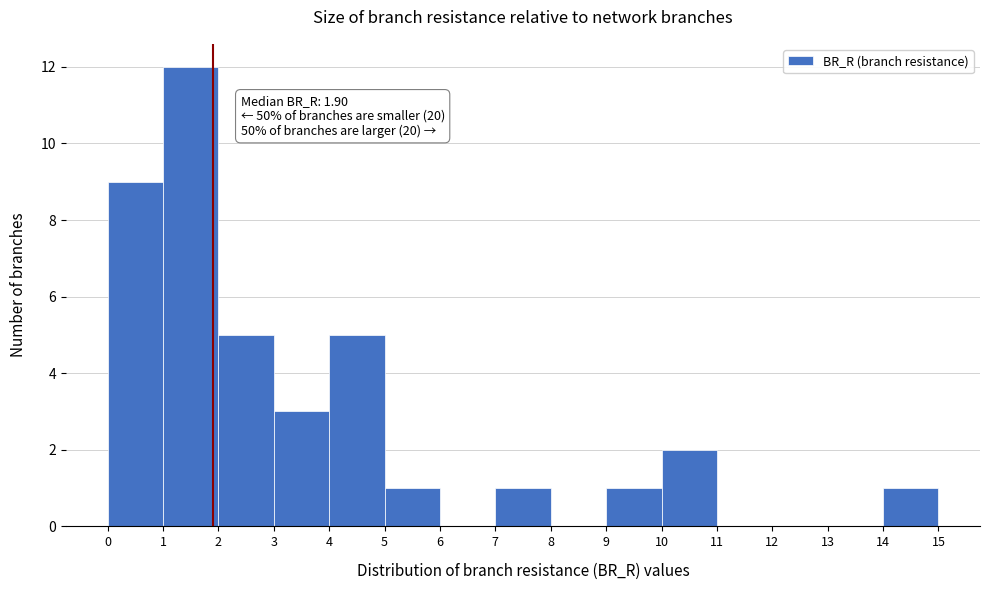

Over which range of the x-axis is the bar tallest?

1 to 2